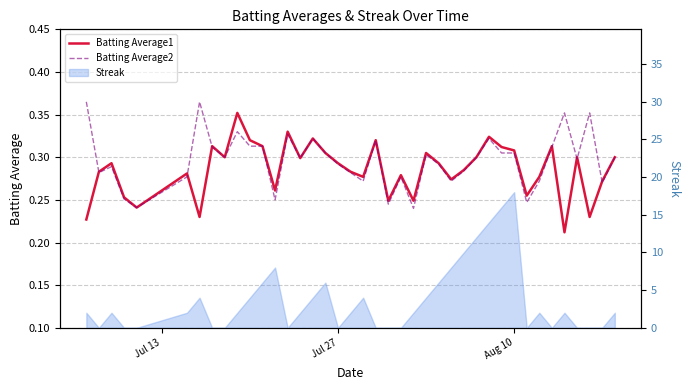

True or false: Batting Average2 has a value of 0.5 at 33.

False